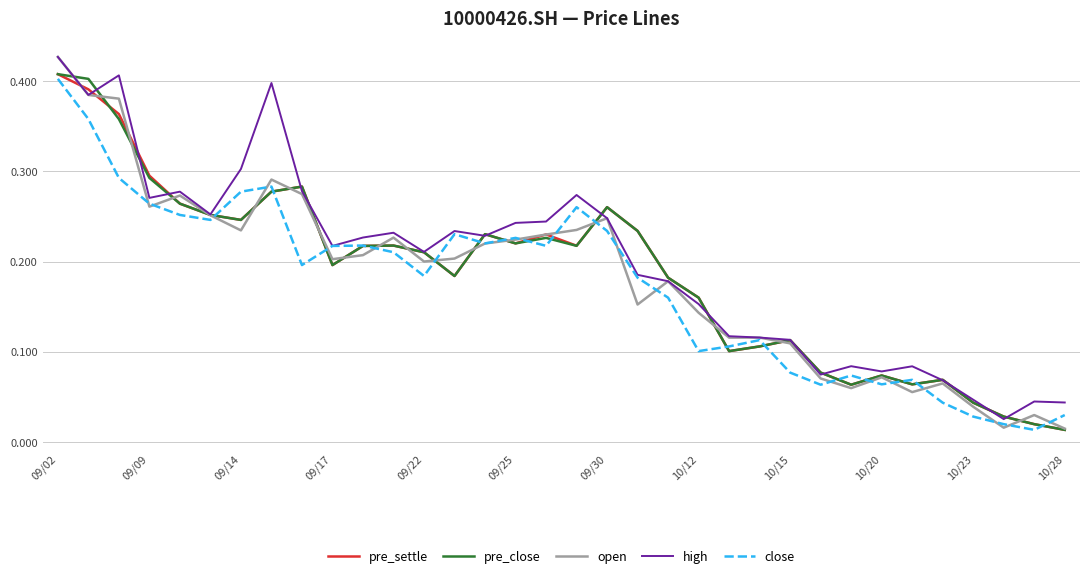

Reading right to left, transcribe all the data shown in this chart.

pre_settle: 0.0	0.0	0.0	0.0	0.1	0.1	0.1	0.1	0.1	0.1	0.1	0.1	0.2	0.2	0.2	0.3	0.2	0.2	0.2	0.2	0.2	0.2	0.2	0.2	0.2	0.3	0.3	0.2	0.3	0.3	0.3	0.4	0.4	0.4
pre_close: 0.0	0.0	0.0	0.0	0.1	0.1	0.1	0.1	0.1	0.1	0.1	0.1	0.2	0.2	0.2	0.3	0.2	0.2	0.2	0.2	0.2	0.2	0.2	0.2	0.2	0.3	0.3	0.2	0.3	0.3	0.3	0.4	0.4	0.4
open: 0.0	0.0	0.0	0.0	0.1	0.1	0.1	0.1	0.1	0.1	0.1	0.1	0.1	0.2	0.2	0.2	0.2	0.2	0.2	0.2	0.2	0.2	0.2	0.2	0.2	0.3	0.3	0.2	0.3	0.3	0.3	0.4	0.4	0.4
high: 0.0	0.0	0.0	0.0	0.1	0.1	0.1	0.1	0.1	0.1	0.1	0.1	0.2	0.2	0.2	0.2	0.3	0.2	0.2	0.2	0.2	0.2	0.2	0.2	0.2	0.3	0.4	0.3	0.3	0.3	0.3	0.4	0.4	0.4
close: 0.0	0.0	0.0	0.0	0.0	0.1	0.1	0.1	0.1	0.1	0.1	0.1	0.1	0.2	0.2	0.2	0.3	0.2	0.2	0.2	0.2	0.2	0.2	0.2	0.2	0.2	0.3	0.3	0.2	0.3	0.3	0.3	0.4	0.4